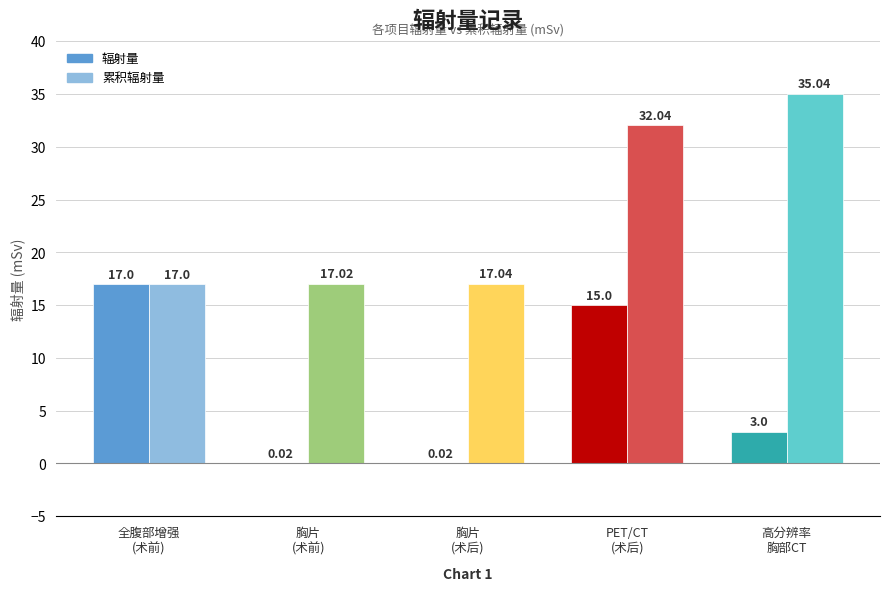

Is the value of 辐射量 at 胸片
(术后) greater than the value of 累积辐射量 at 高分辨率
胸部CT?

No